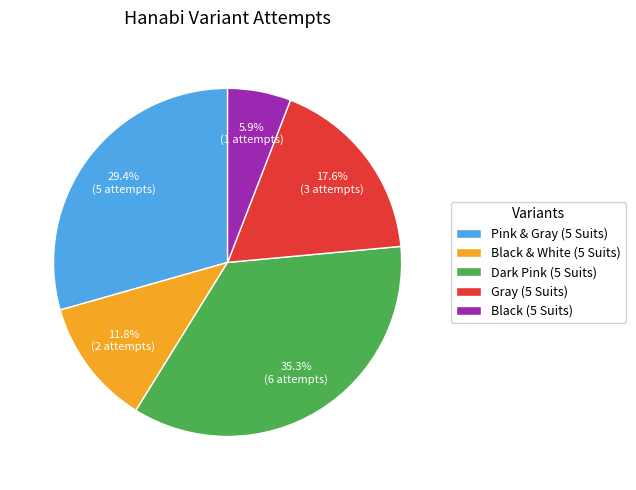

Approximately how many times larger is the value at Black (5 Suits) compared to Pink & Gray (5 Suits)?

0.2